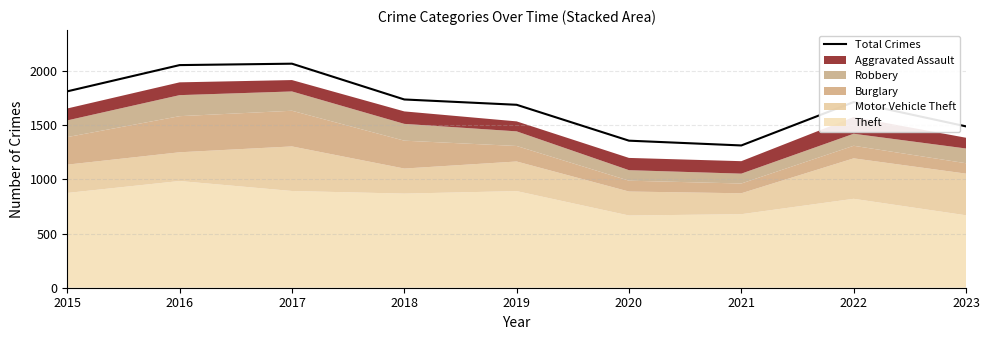

What is the change in value from 2017 to 2020?

-710